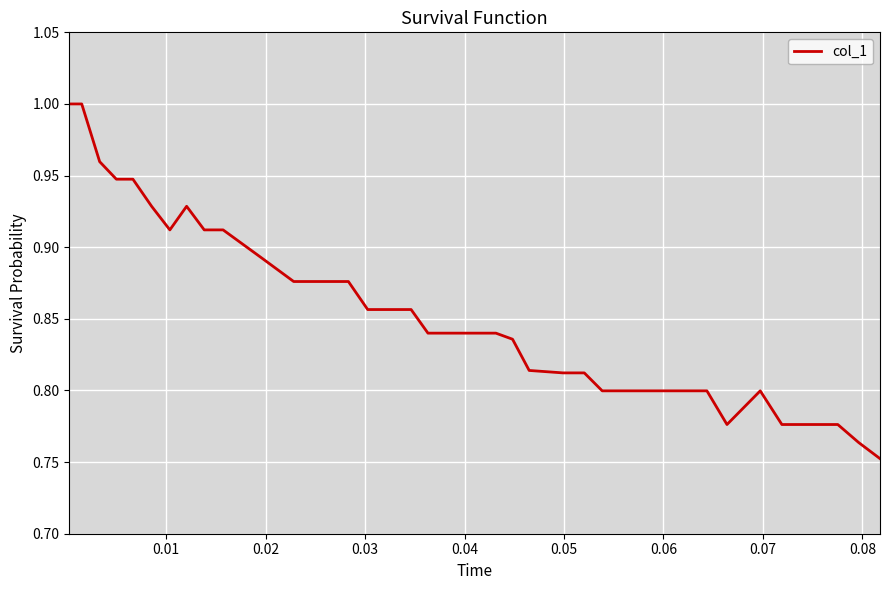

What is the sum of all values?

34.0